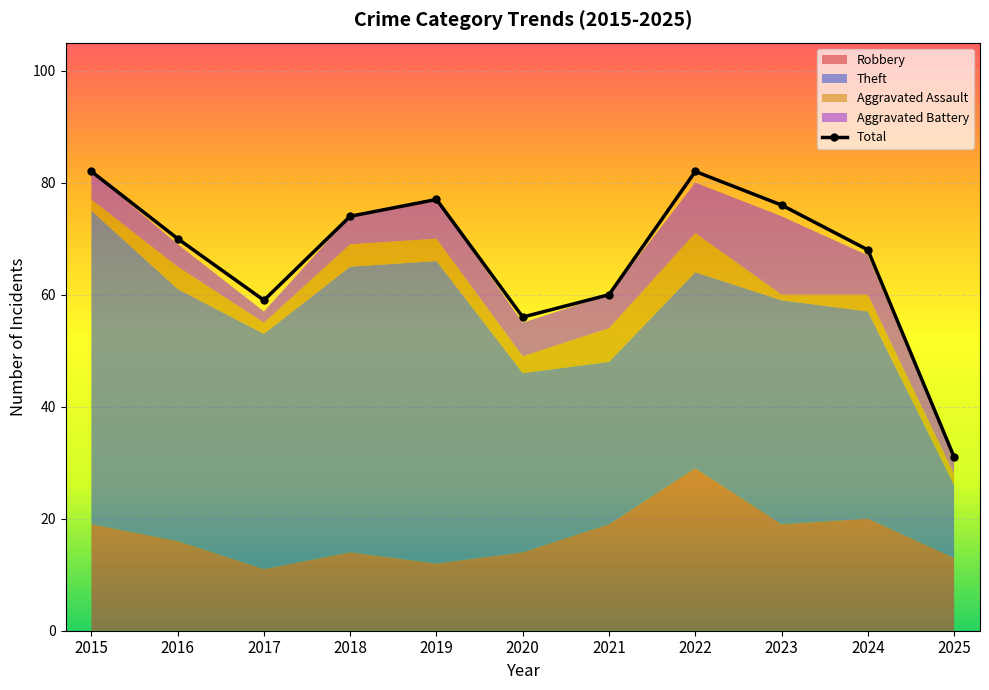

What is the approximate value at 2019?

77